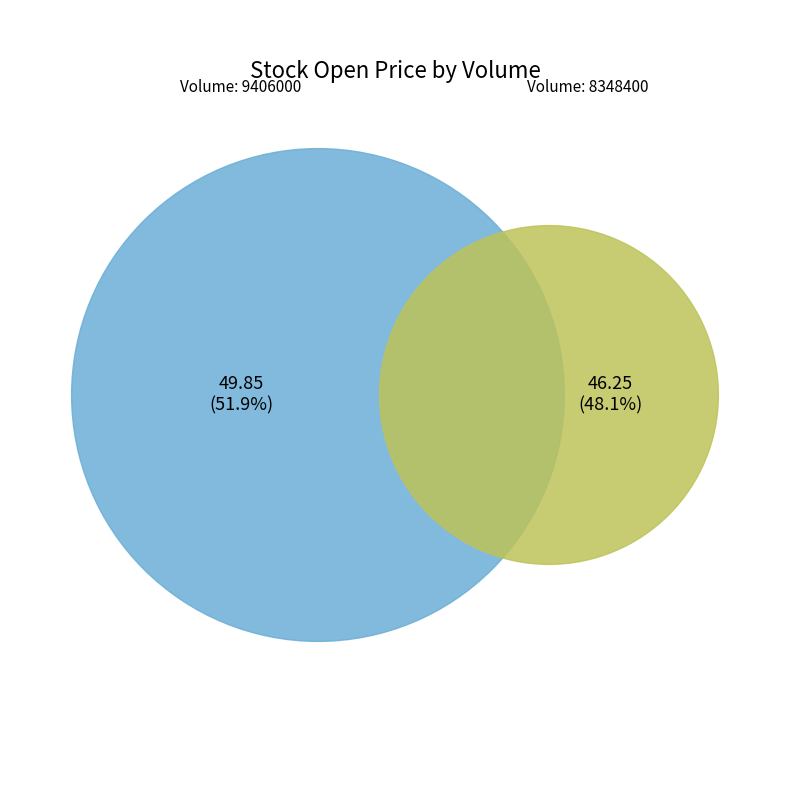

What percentage do 9406000 and 8348400 together represent?

100.0%